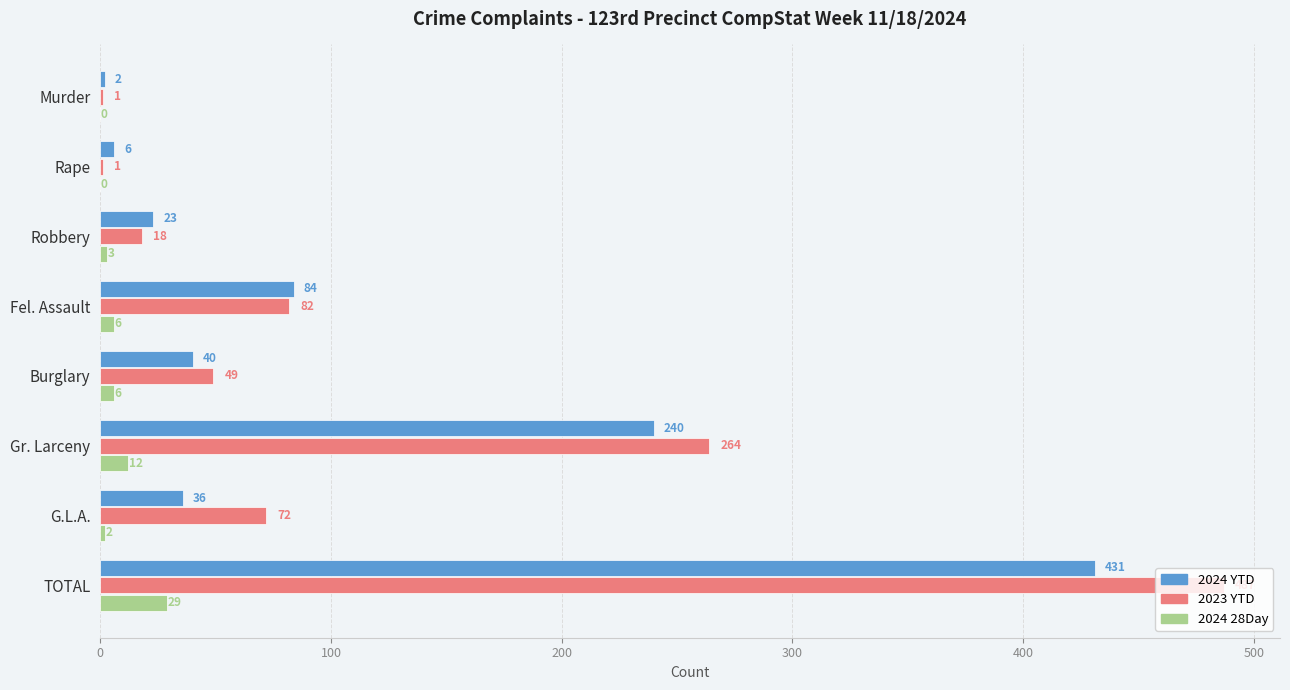

Between Fel. Assault and Gr. Larceny, which series saw the biggest shift?

2023 YTD